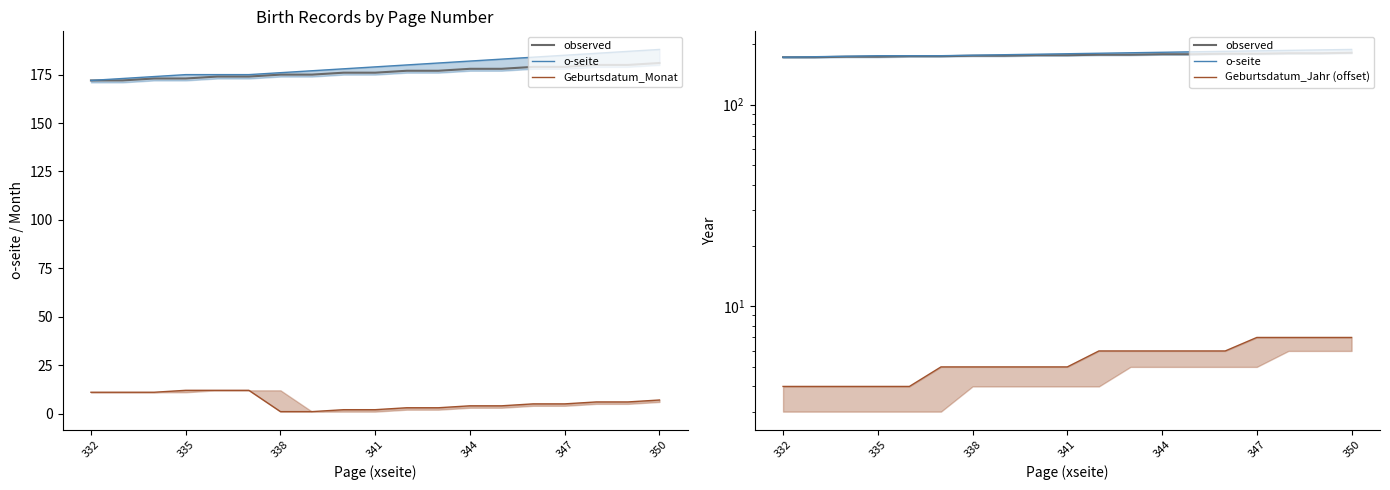

The value of Geburtsdatum_Jahr (offset) at 13 is 6. True or false?

True